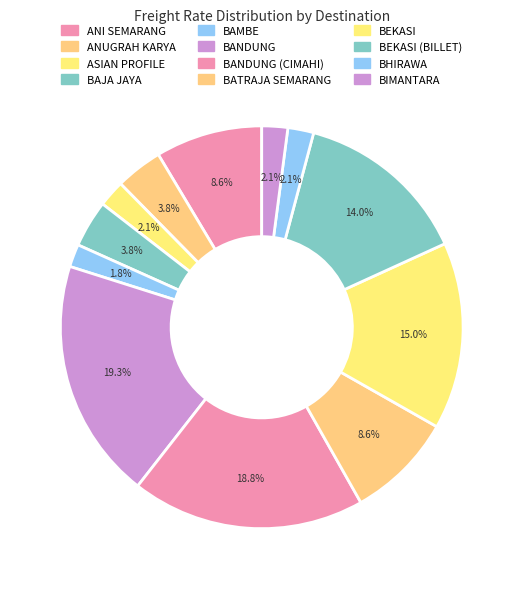

To the nearest percent, what portion does ANI SEMARANG represent?

9%